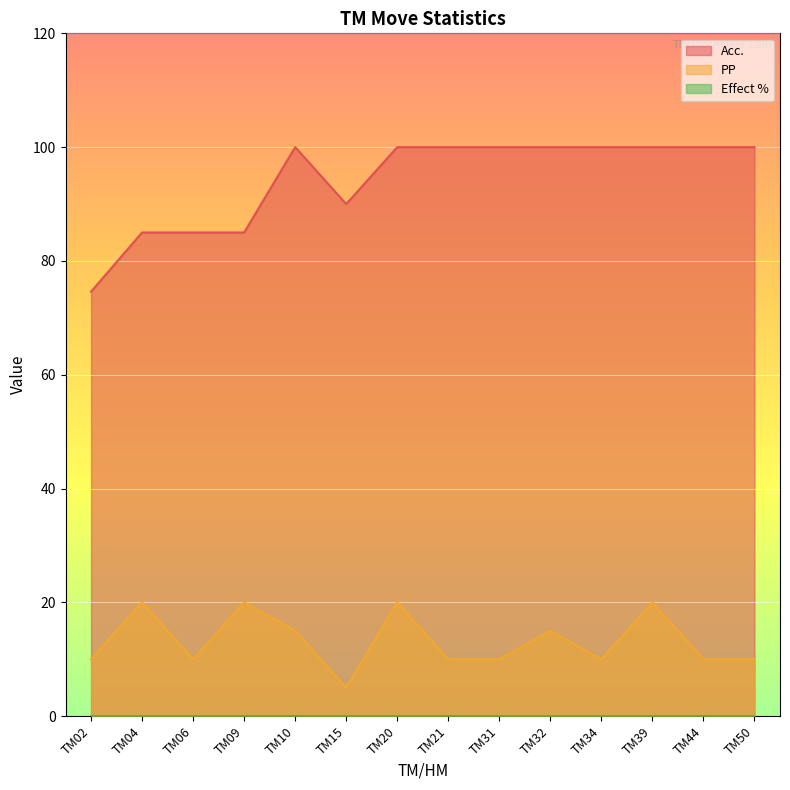

At which category is the sum across all series the highest?

TM20